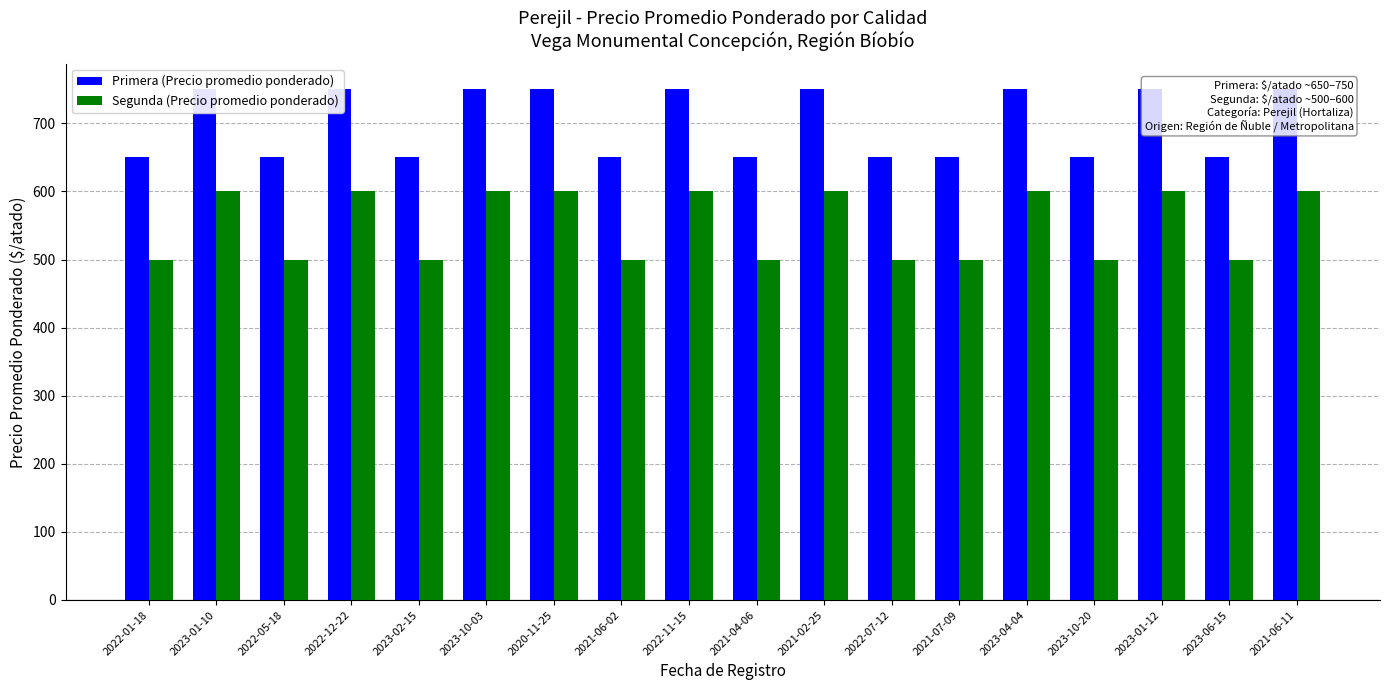

At which category does the chart reach its peak across all series?

2023-01-10